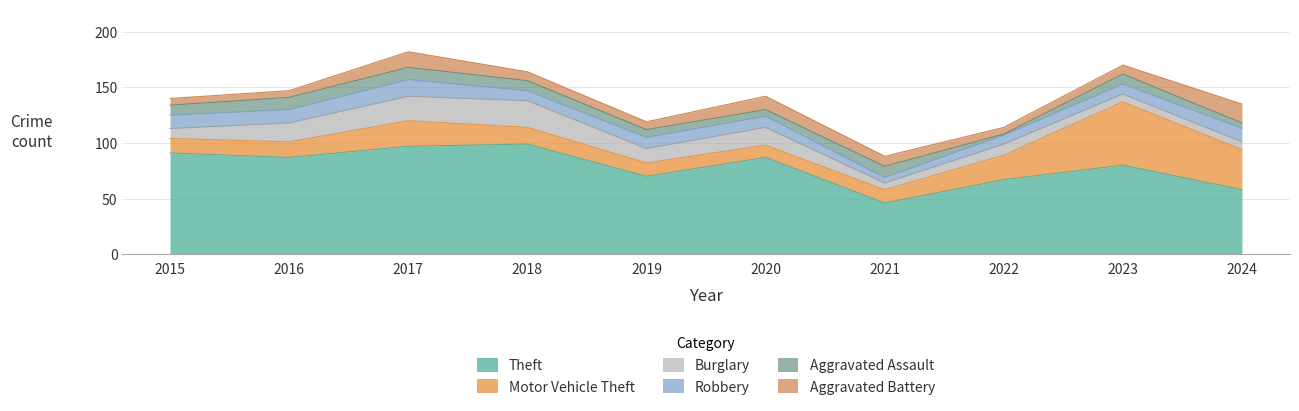

What is the spread (max minus min) of values at 2017?

86